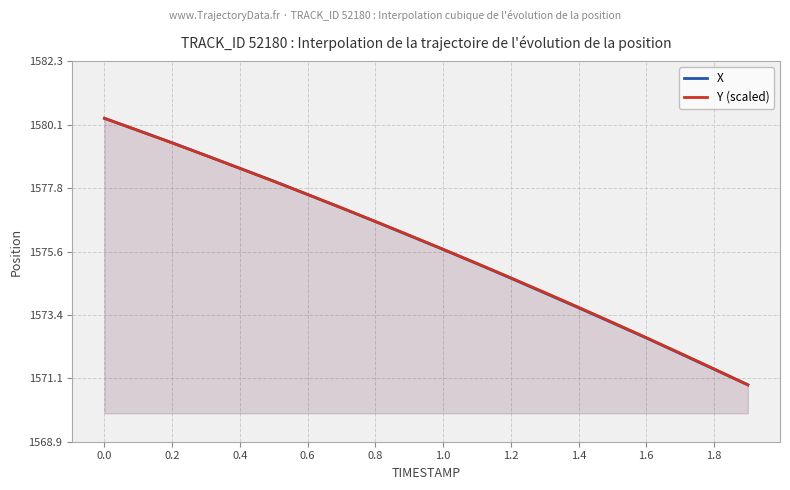

True or false: X has a value of 844.9 at 1.8.

False